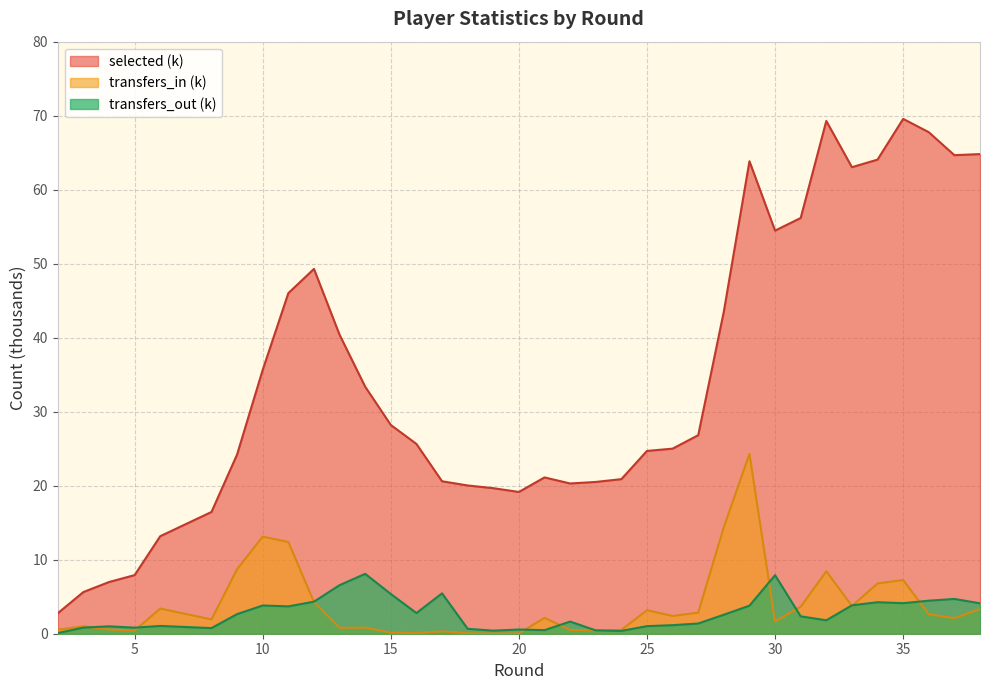

How many interior local valleys does the selected series have?

5